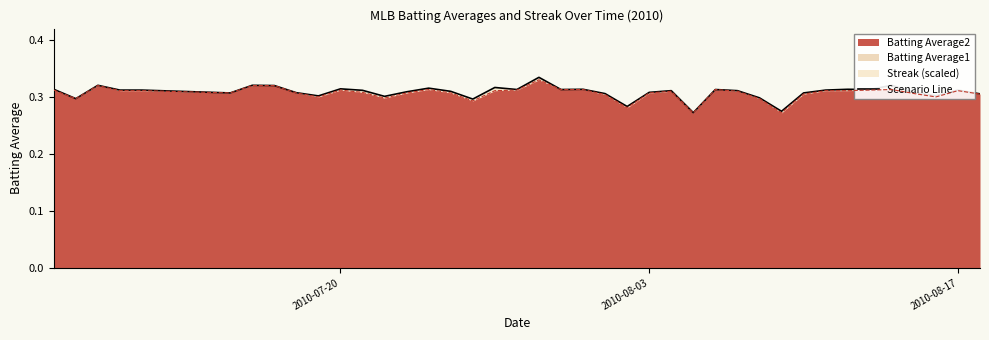

True or false: the data shows 0.1 at 33.

False